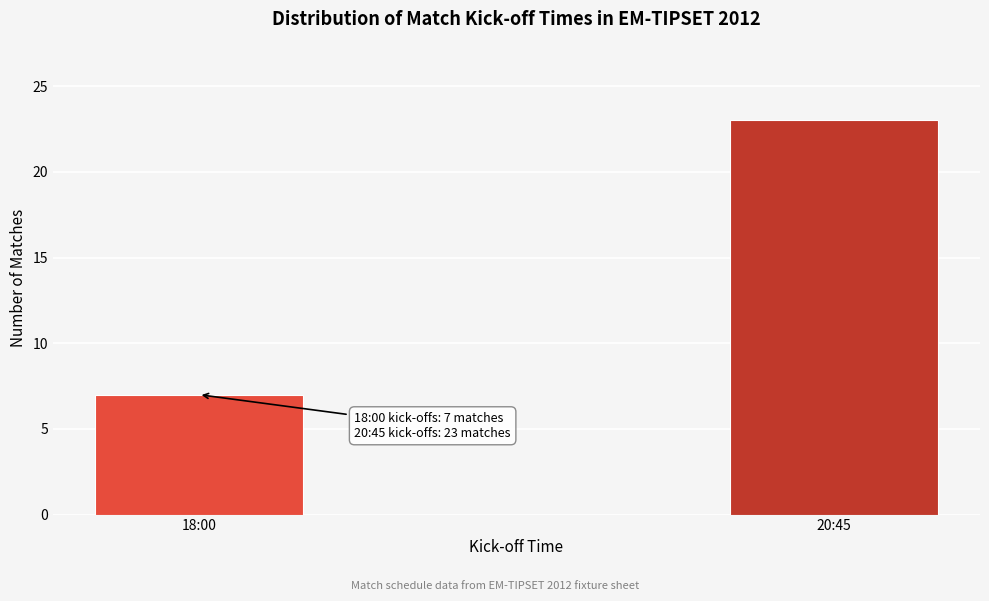

Reading left to right, list all the values displayed in this chart.

7	23